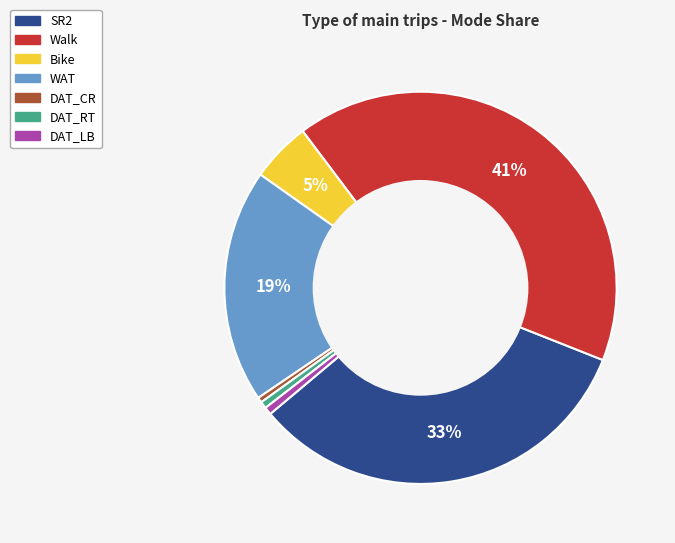

Combined, do Bike and DAT_RT account for over 50%?

No